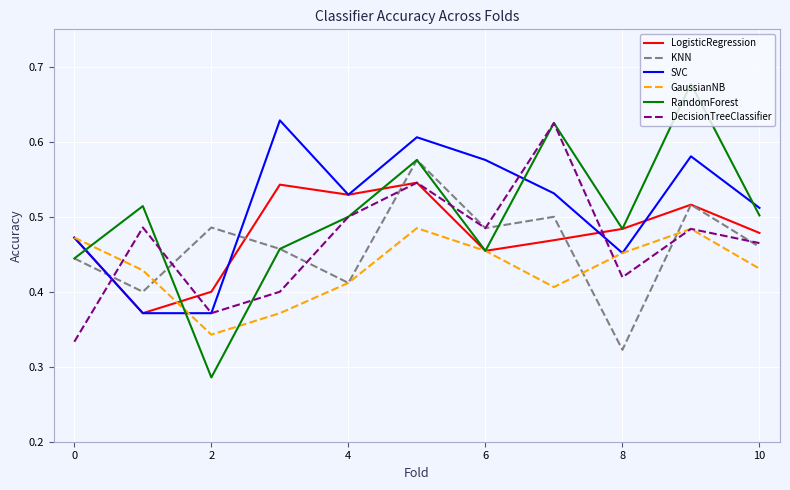

How many interior local peaks does the LogisticRegression series have?

3